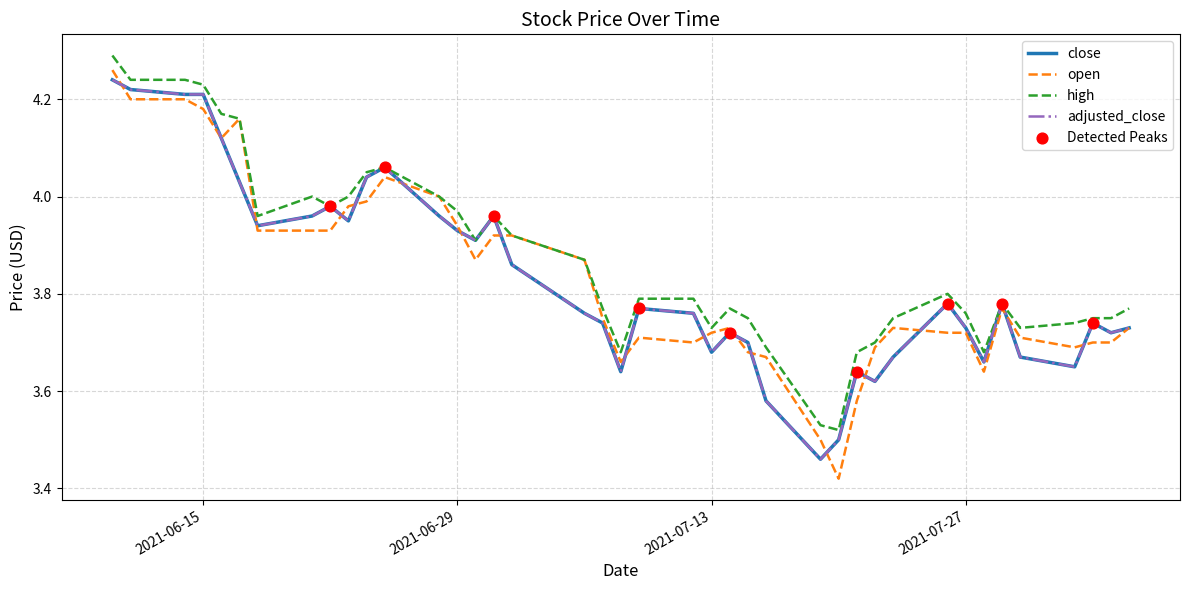

Is this an area chart (filled region under the line)?

No